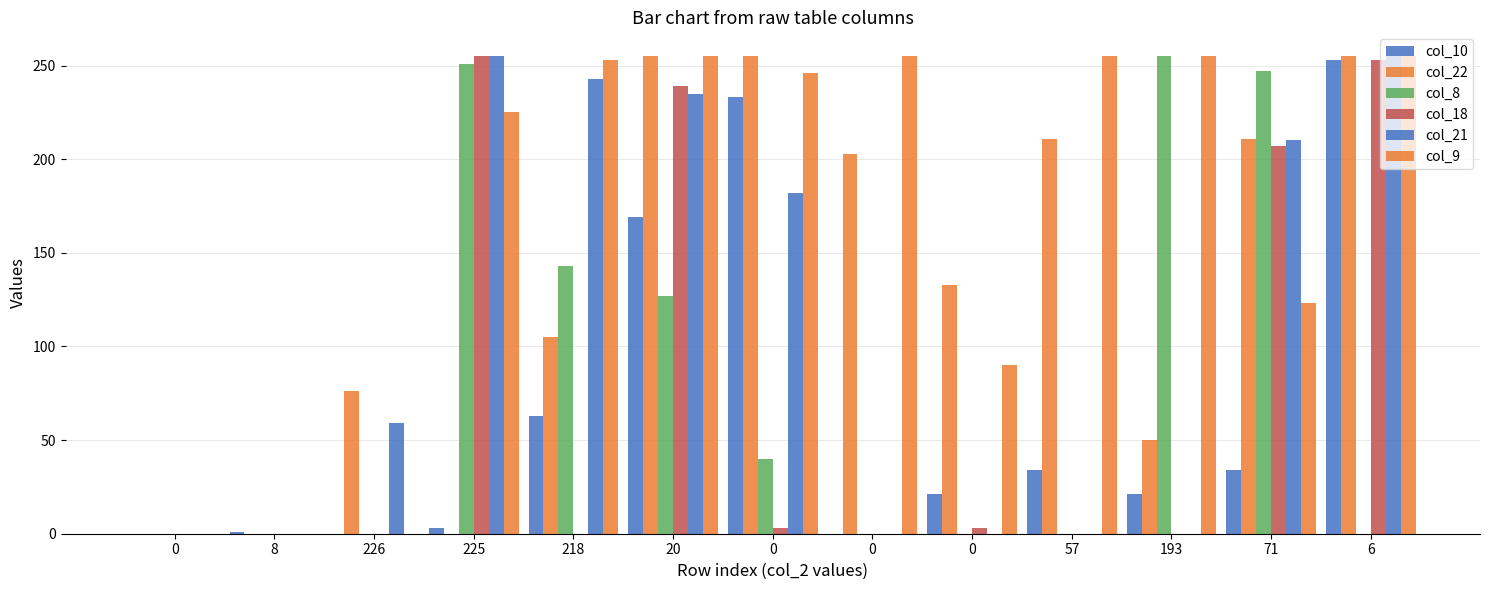

How many groups of bars are there?

13